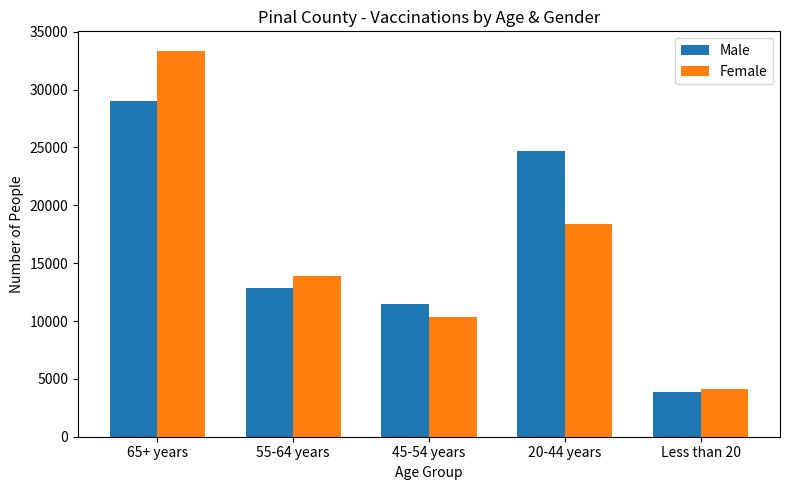

What is the label of the 4th bar from the right?

55-64 years